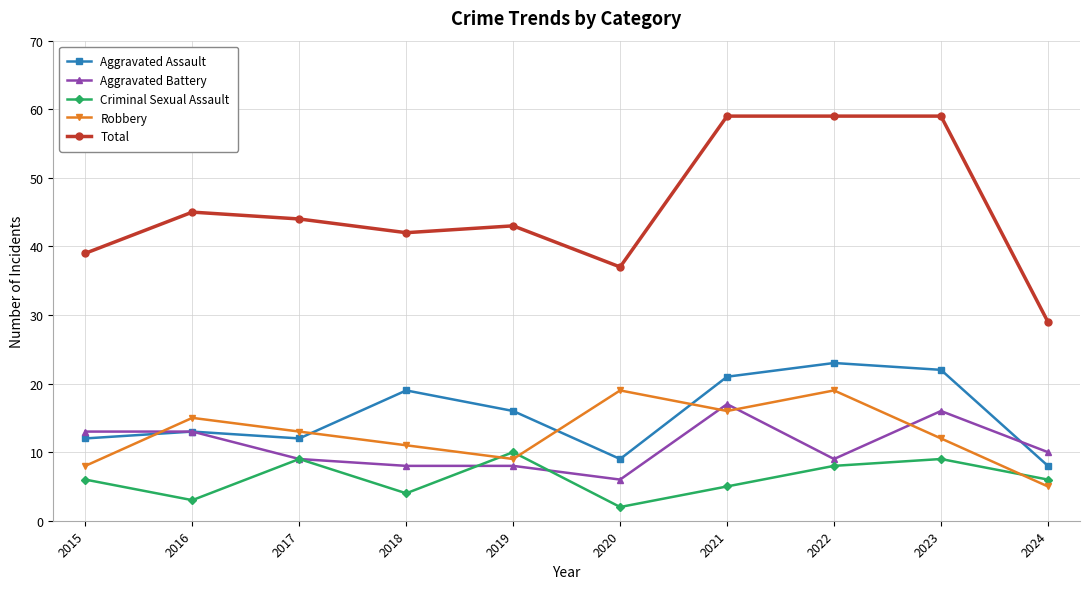

What is the sum of all Robbery values?

127